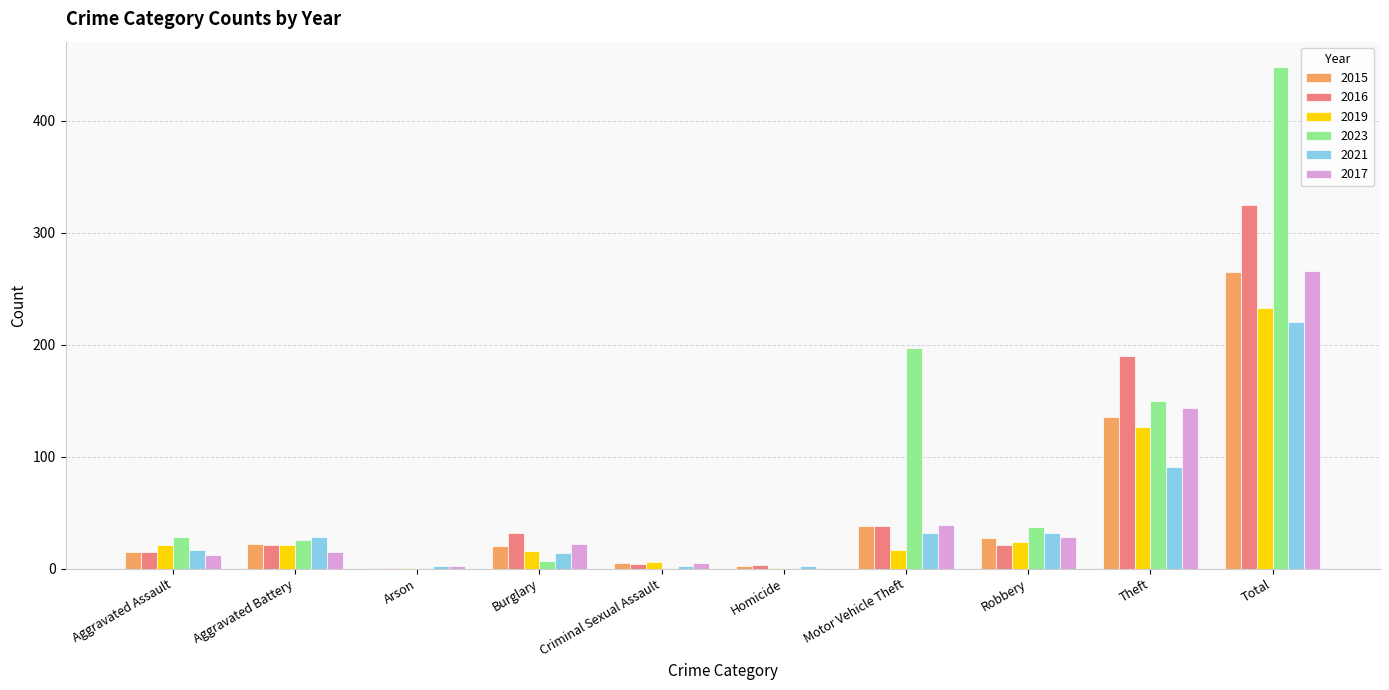

Read the 2023 value at Total.

448